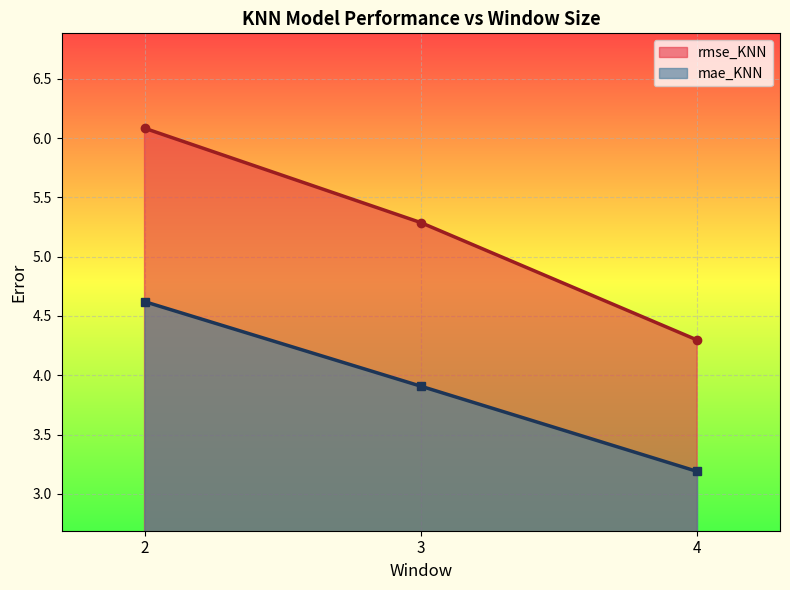

How many lines are shown in the chart?

2